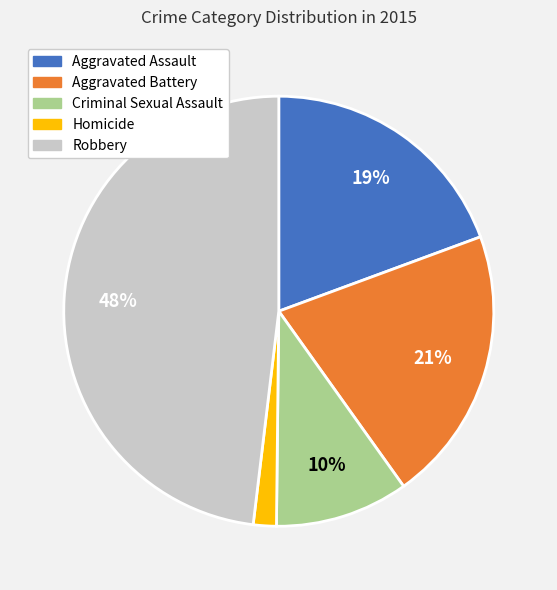

Does Robbery represent more than half of the total?

No